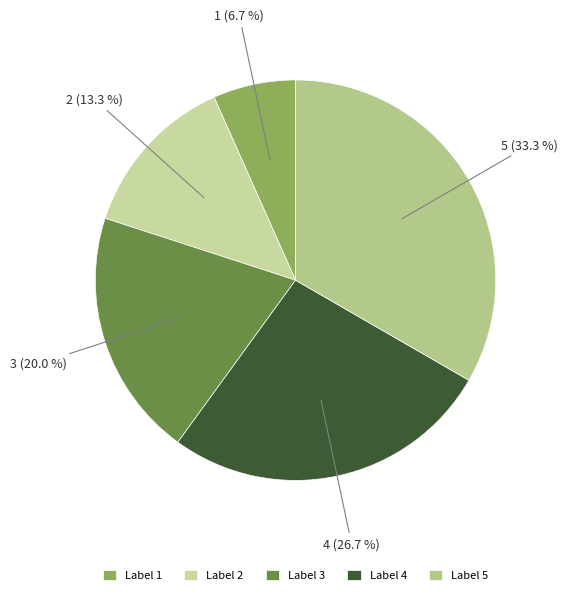

Is it true that 2 is 13% of the pie?

True